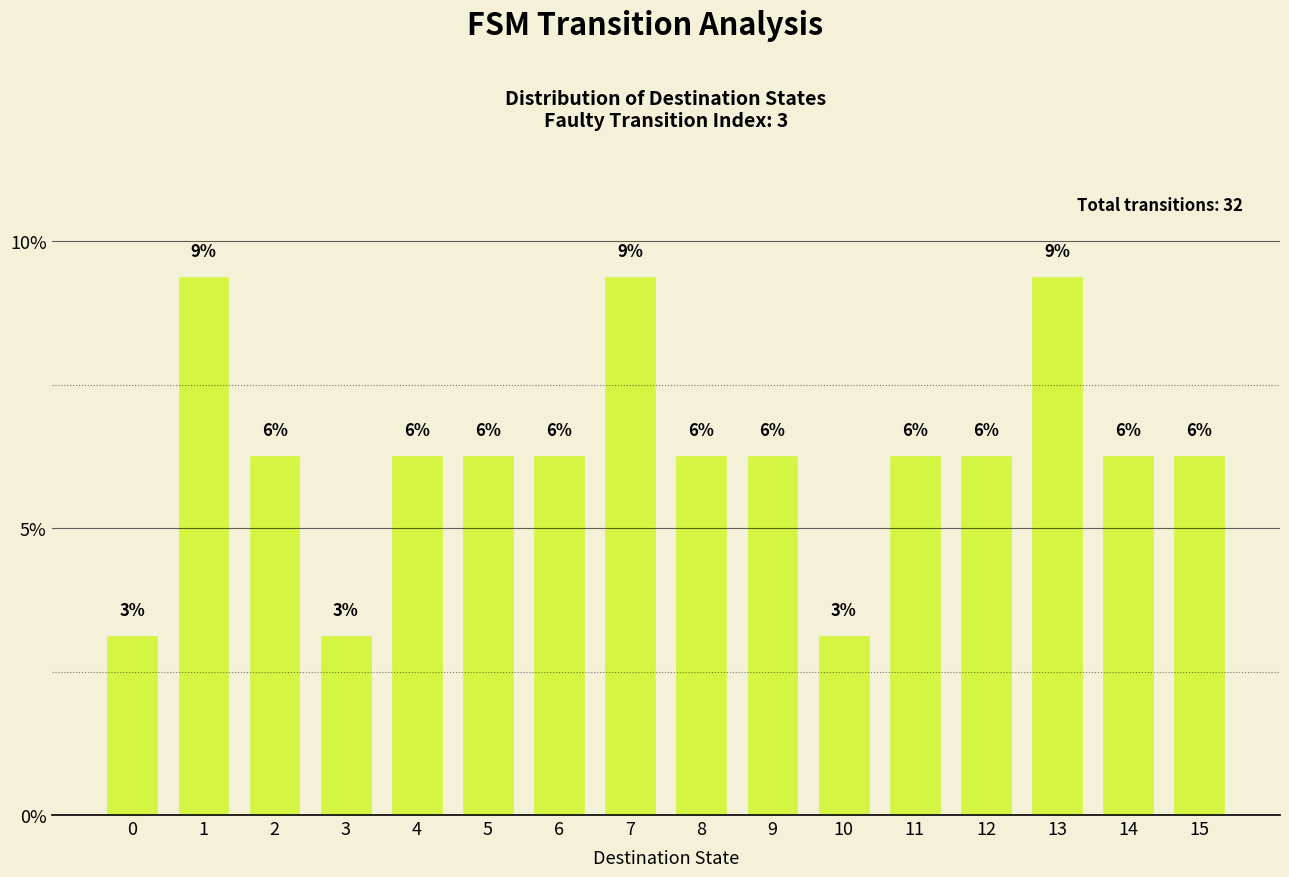

How many bars are there in total?

16